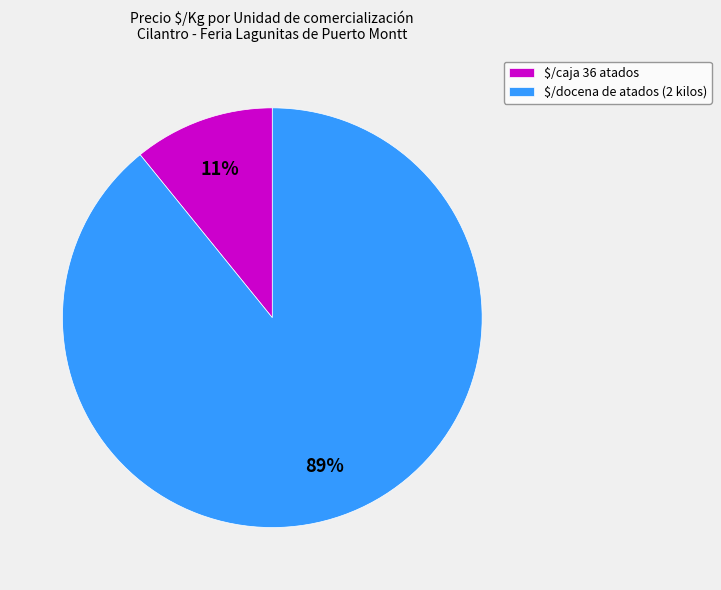

Rank the categories by value from highest to lowest.

$/docena de atados (2 kilos), $/caja 36 atados